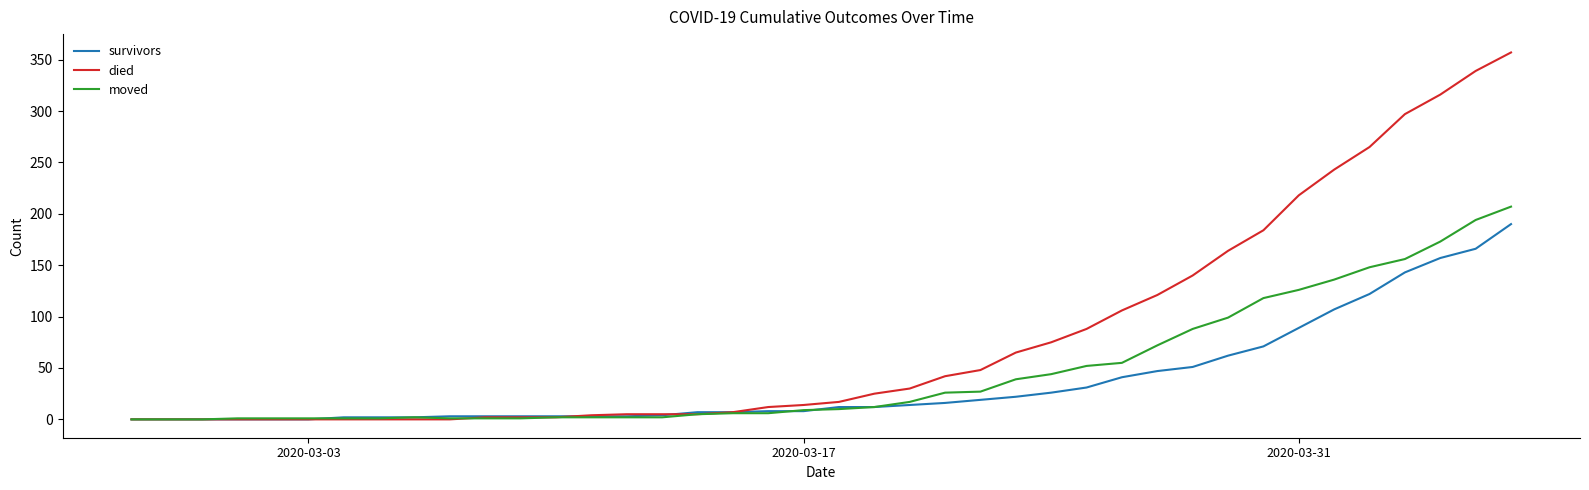

How many lines are shown in the chart?

3